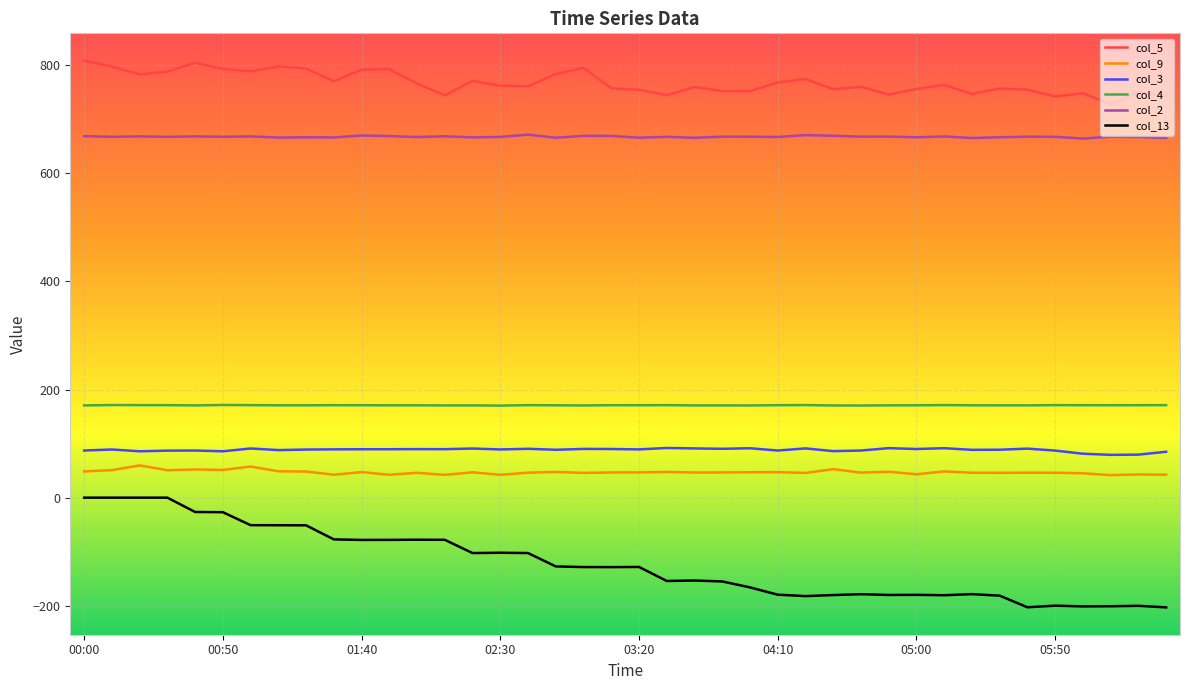

Which series has the largest total across all categories?

col_5